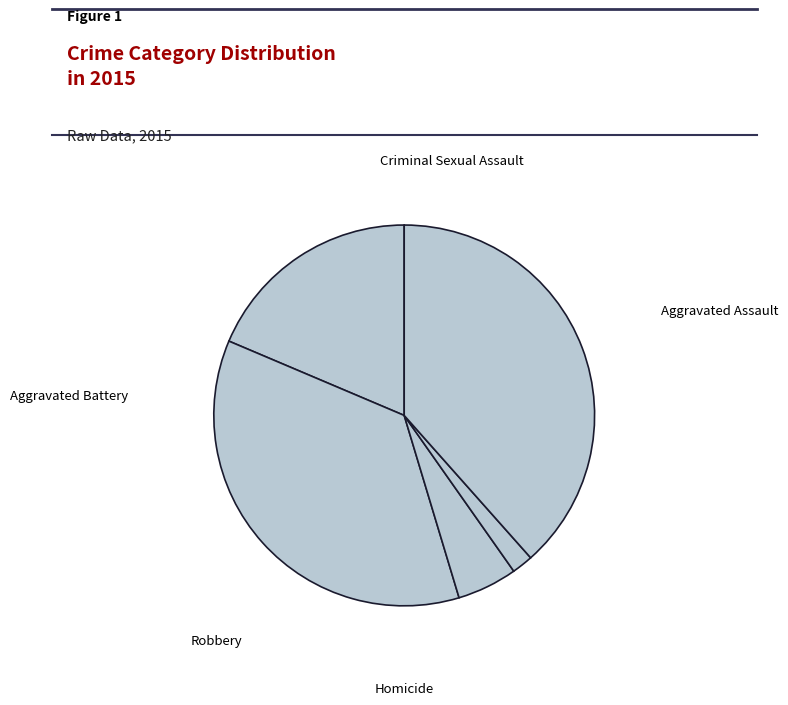

Is there a majority slice in this chart?

No